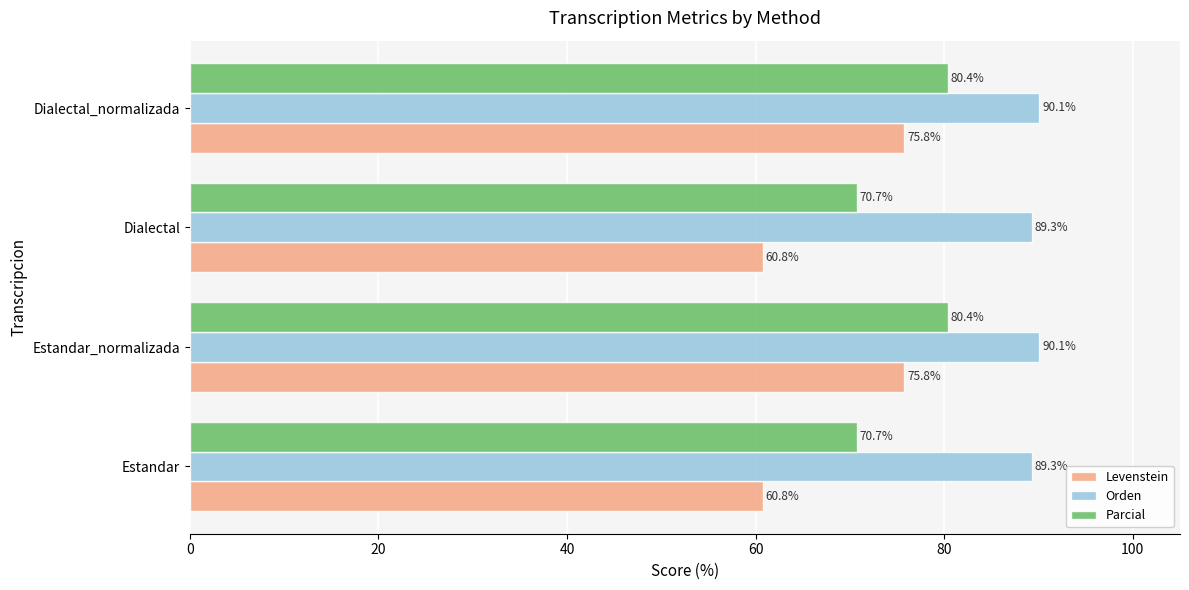

Is it true that Levenstein equals 93.4 at Dialectal?

False